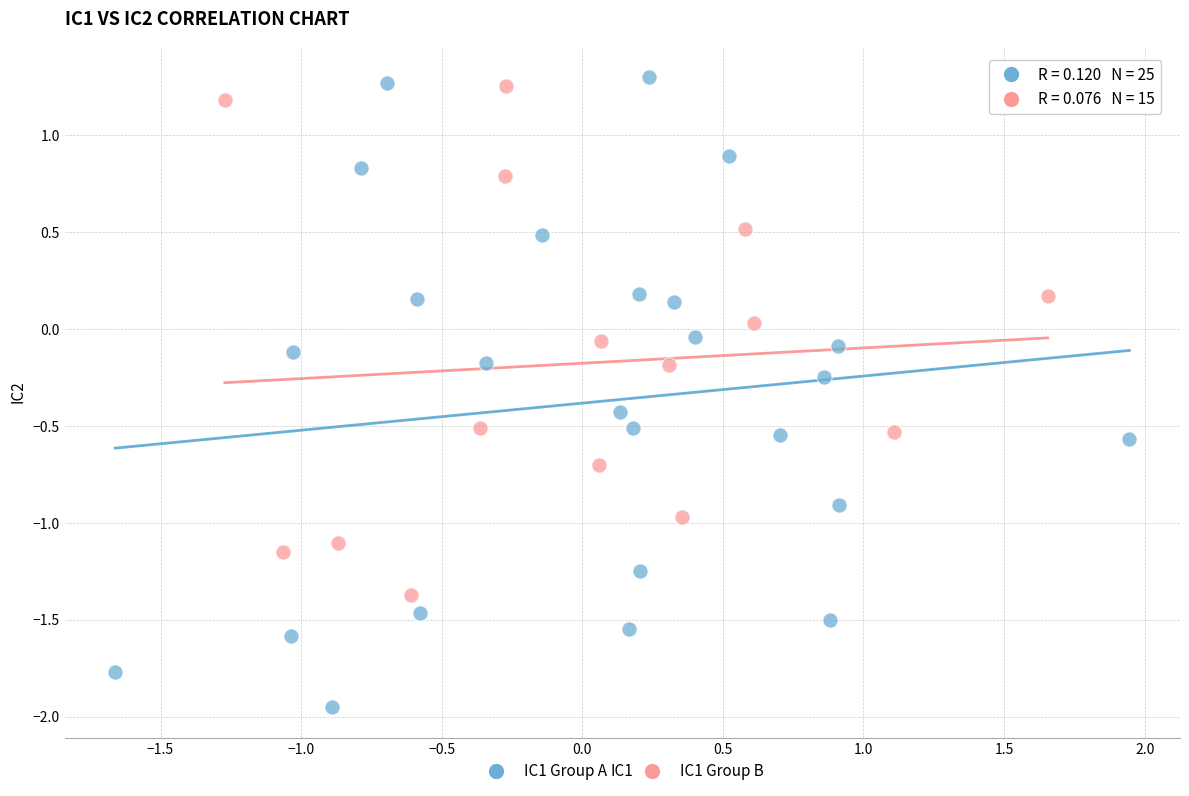

Which series has the widest spread of Y values?

IC1 Group A